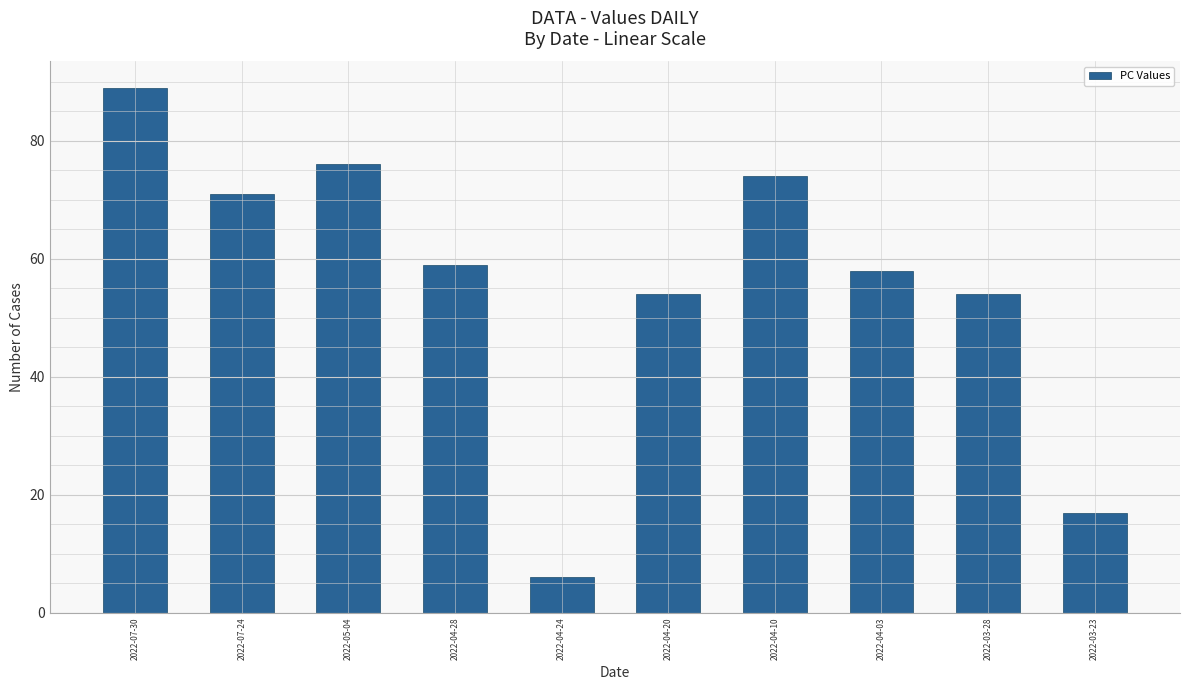

Reading left to right, list all the values displayed in this chart.

89	71	76	59	6	54	74	58	54	17